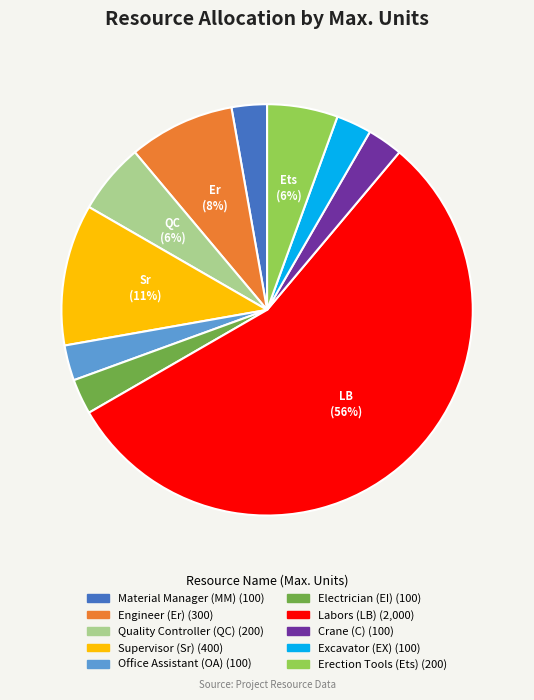

Which category accounts for the majority?

Labors (LB)